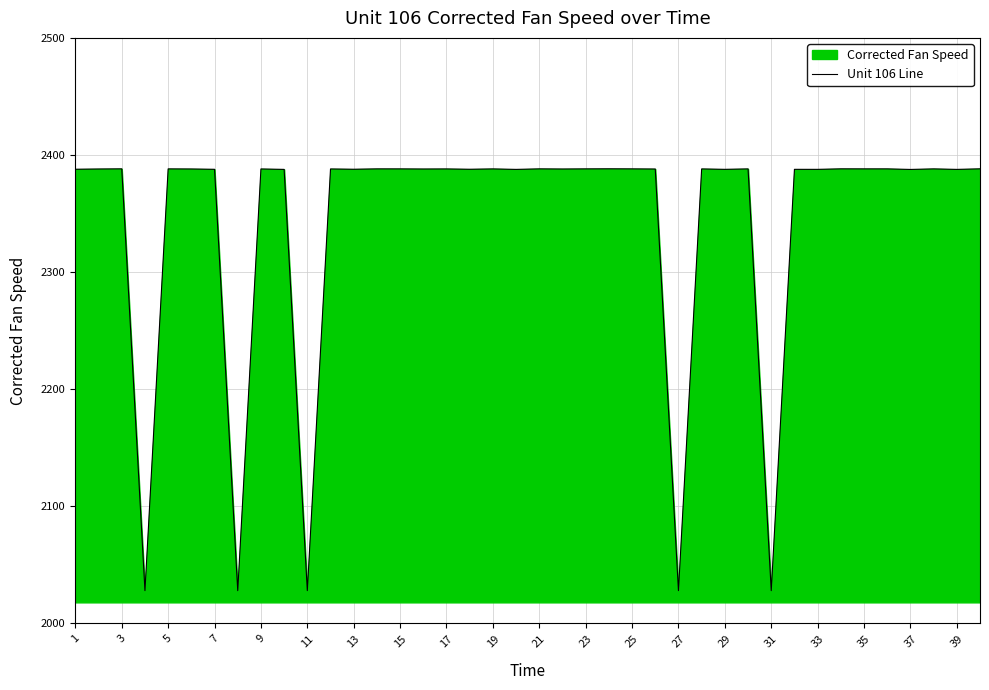

What is the difference between the values at 31 and 33?

359.7